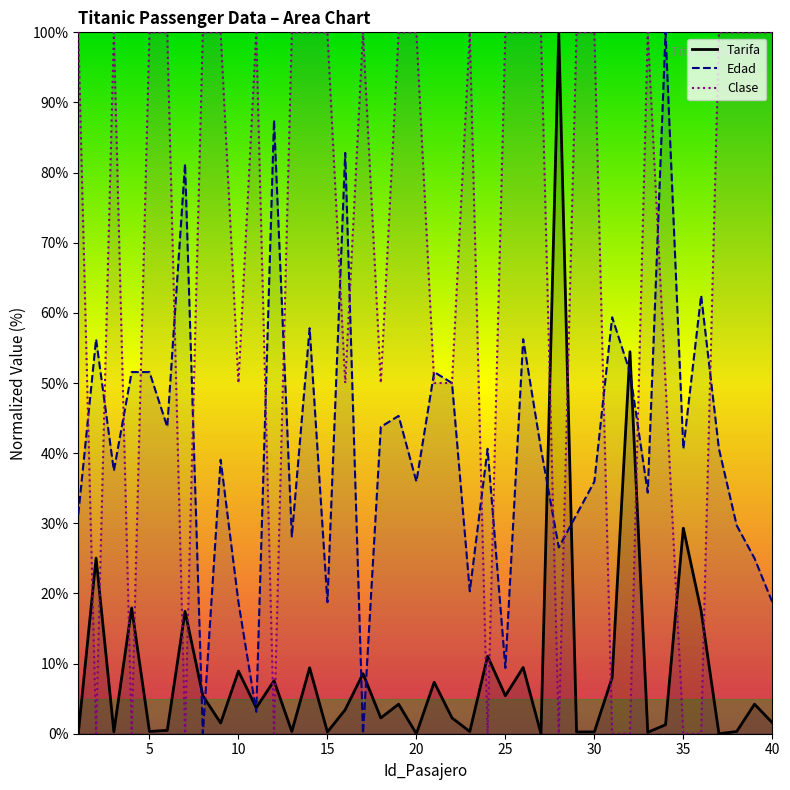

True or false: Edad has a value of 18.8 at 40.

True